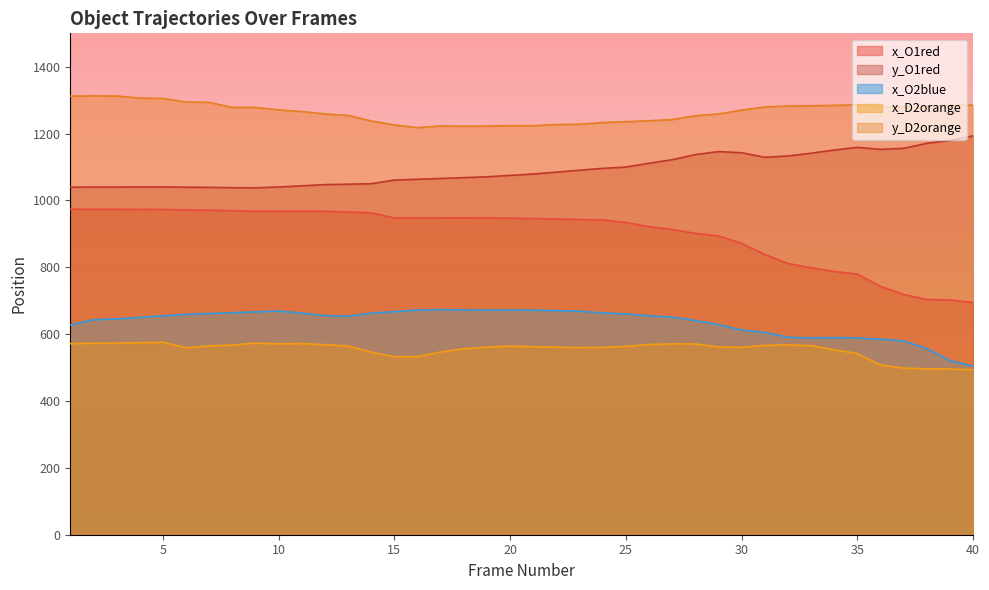

How many data points does each series have?

40